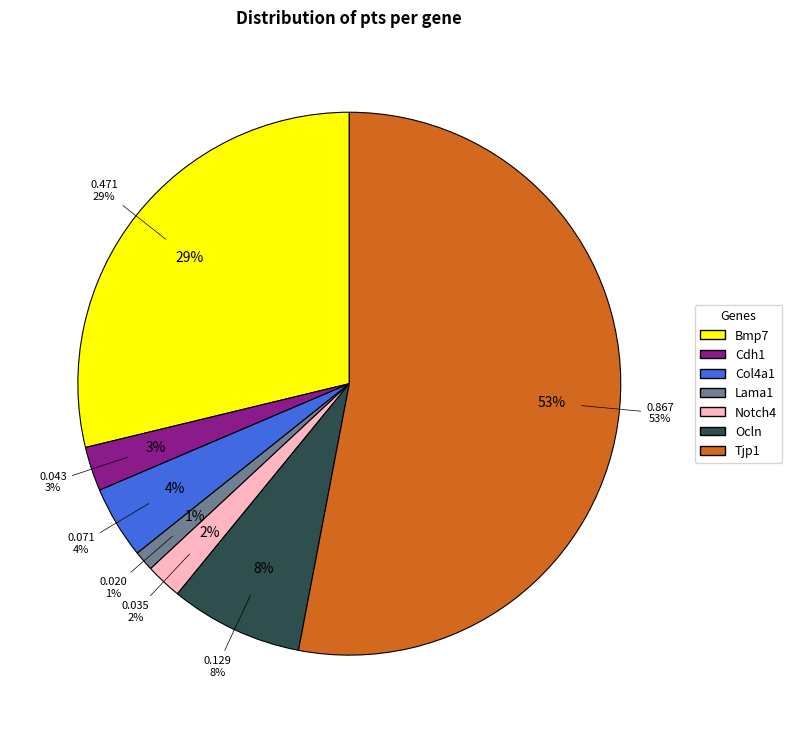

Is it true that Col4a1 is 4% of the pie?

True